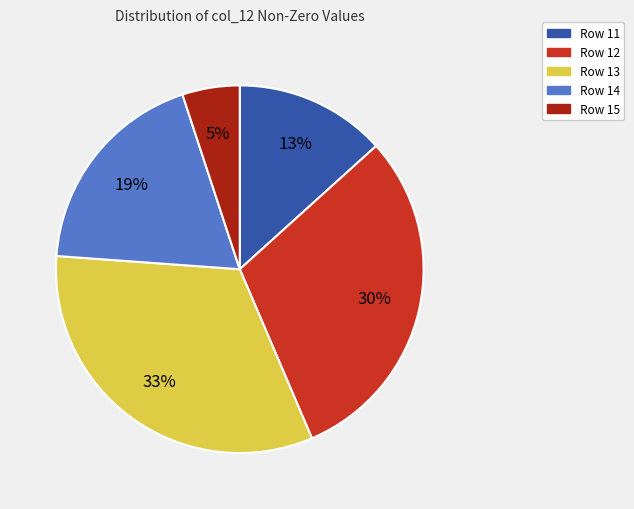

Is there any slice that represents more than half of the pie?

No